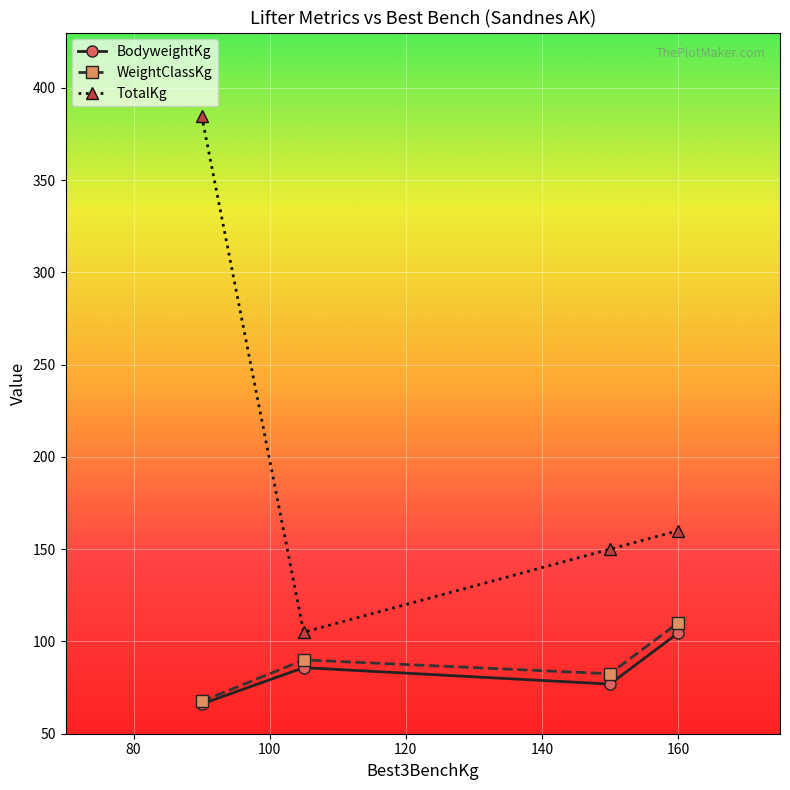

How many interior local valleys does the TotalKg series have?

1